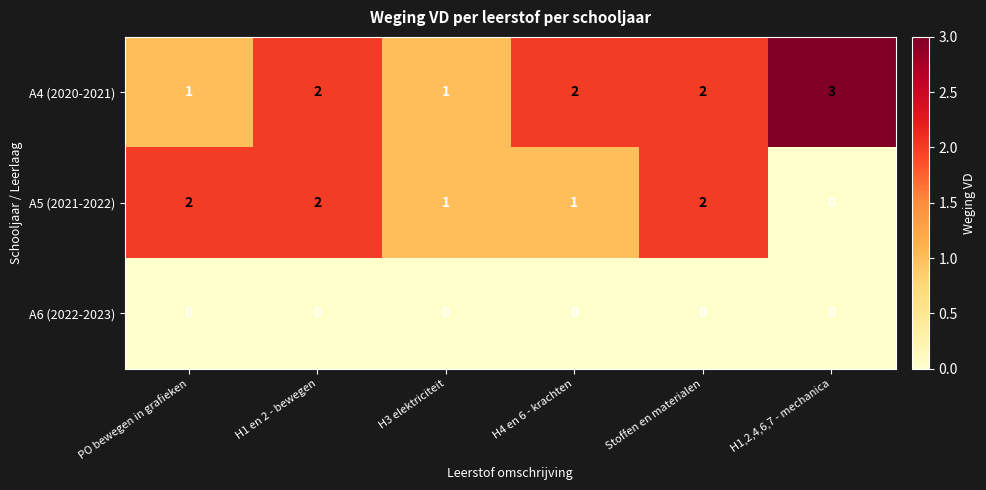

How many data points does each series have?

6